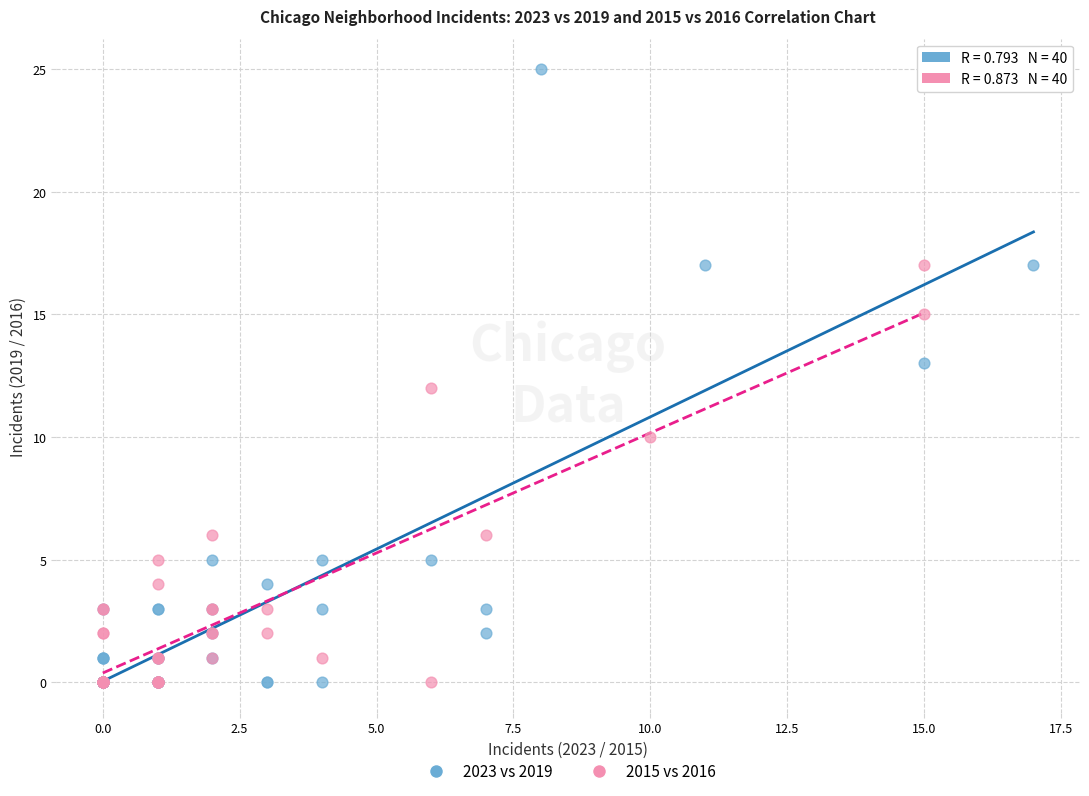

Which series has the largest Y range (max minus min)?

2023 vs 2019